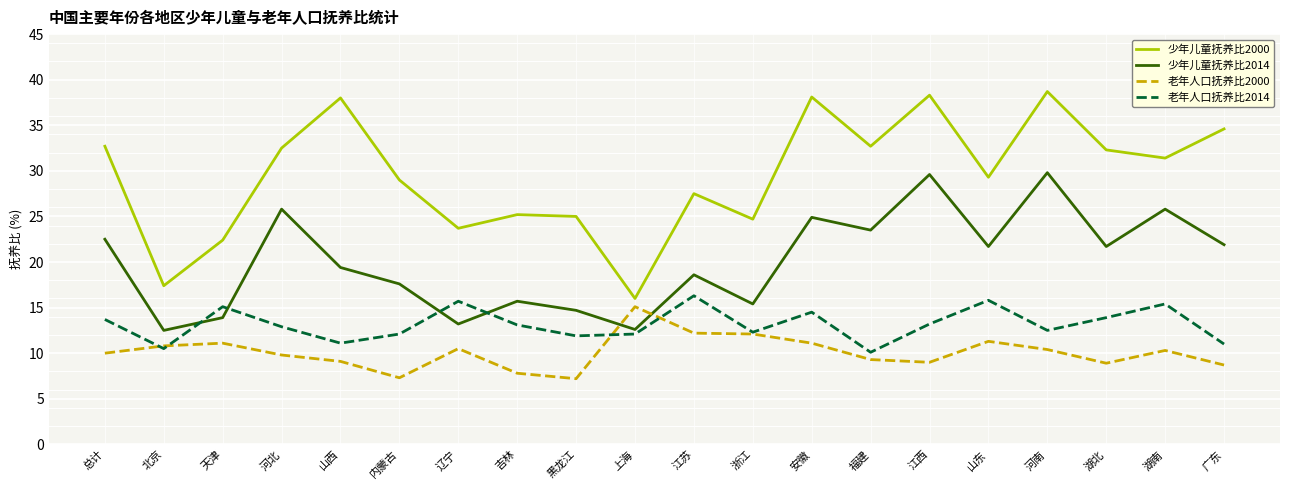

At which label does 少年儿童抚养比2000 reach its peak?

河南